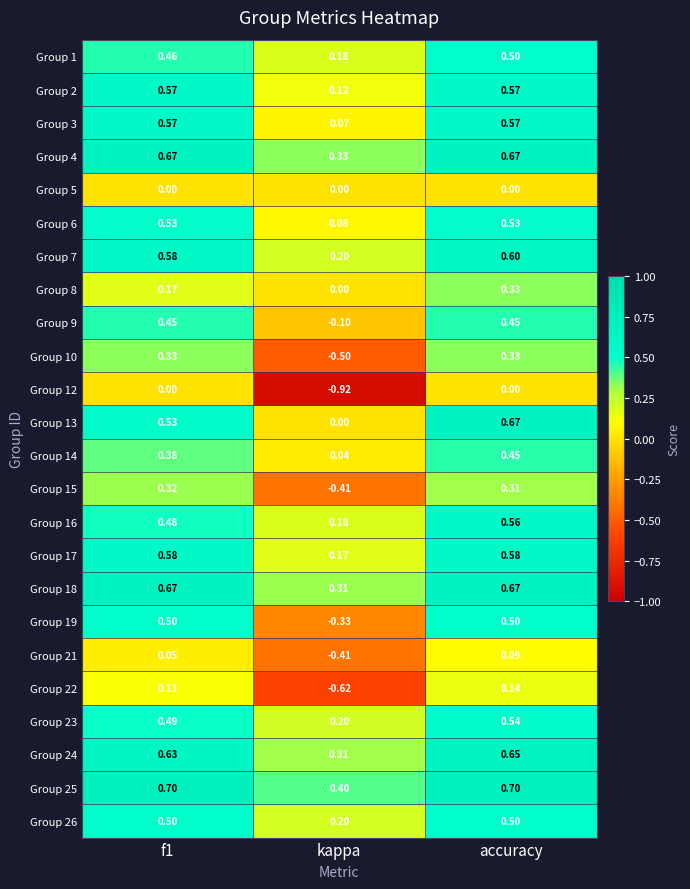

Is the value of Group 17 at kappa greater than the value of Group 19 at accuracy?

No